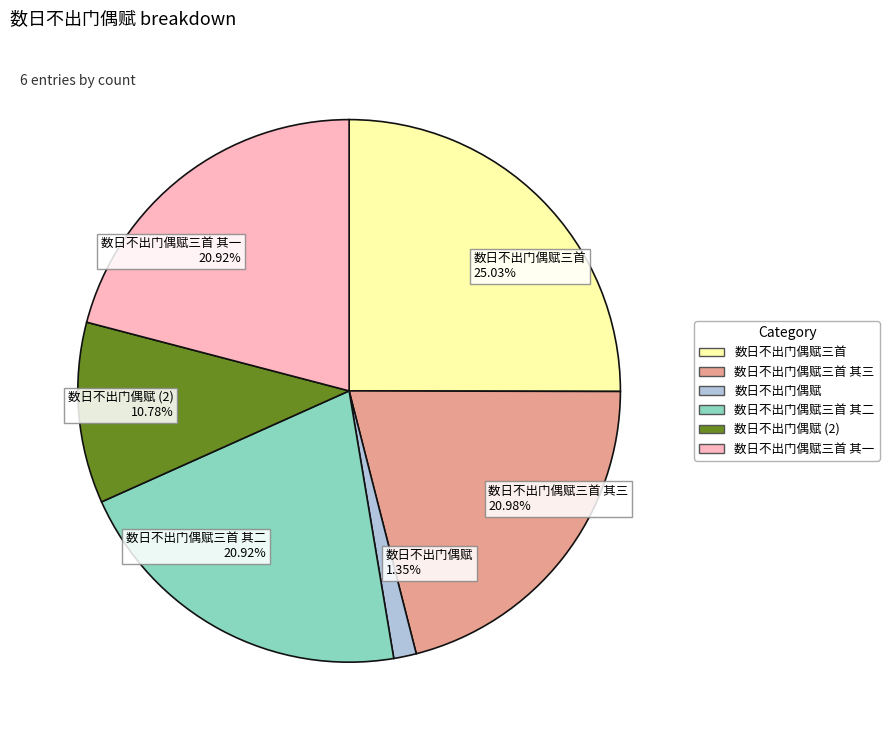

How many slices are in this pie chart?

6